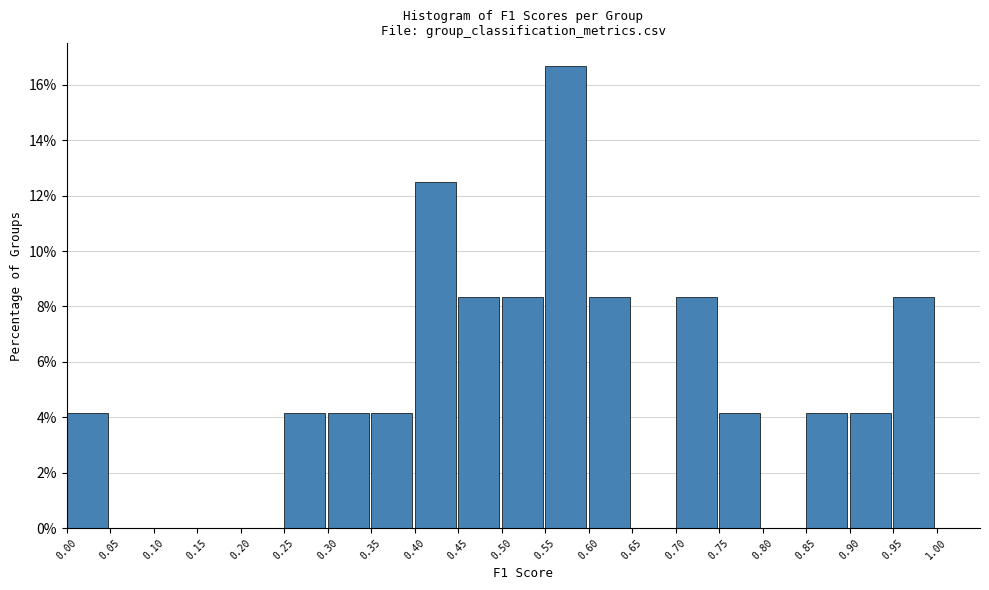

Reading left to right, list every bar in this chart as the range it spans on the x-axis followed by its height. The values are not printed on the chart, so give them approximately, as read against the axis.

0.00 to 0.05: 4.2
0.05 to 0.10: 0
0.10 to 0.15: 0
0.15 to 0.20: 0
0.20 to 0.25: 0
0.25 to 0.30: 4.2
0.30 to 0.35: 4.2
0.35 to 0.40: 4.2
0.40 to 0.45: 12.6
0.45 to 0.50: 8.4
0.50 to 0.55: 8.4
0.55 to 0.60: 16.6
0.60 to 0.65: 8.4
0.65 to 0.70: 0
0.70 to 0.75: 8.4
0.75 to 0.80: 4.2
0.80 to 0.85: 0
0.85 to 0.90: 4.2
0.90 to 0.95: 4.2
0.95 to 1.00: 8.4